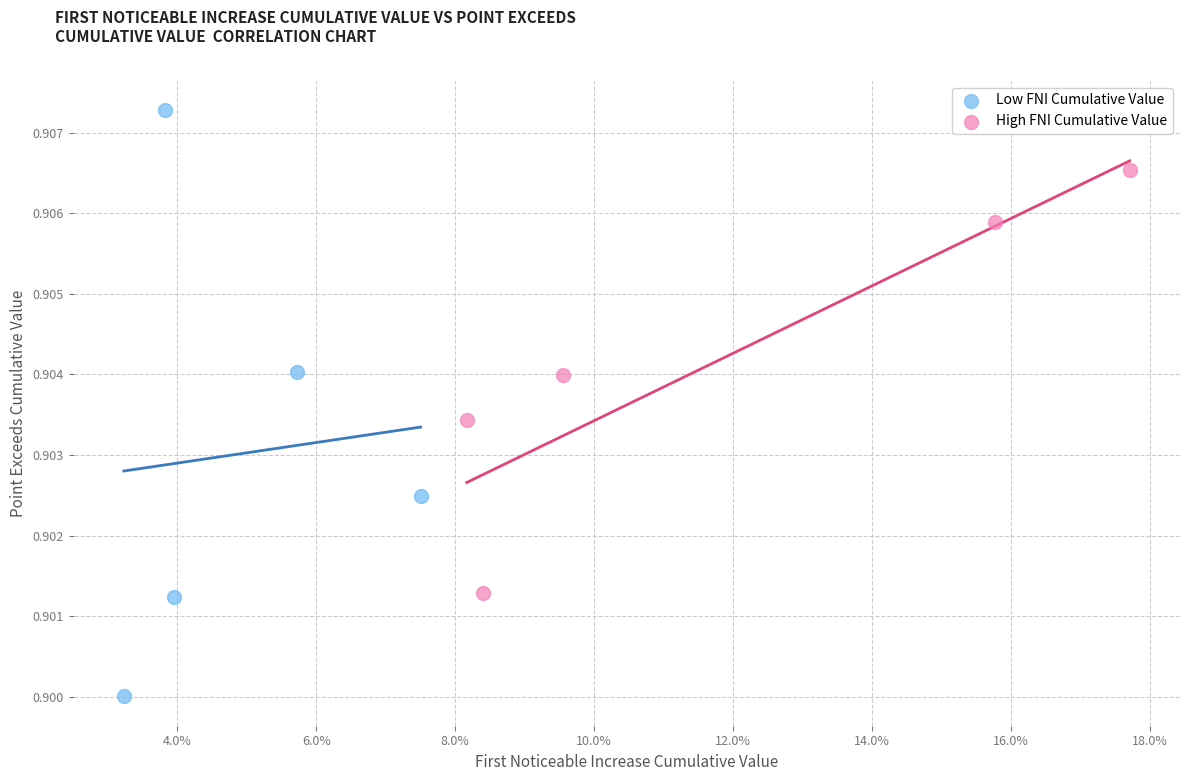

Which series reaches the minimum Y coordinate?

Low FNI Cumulative Value